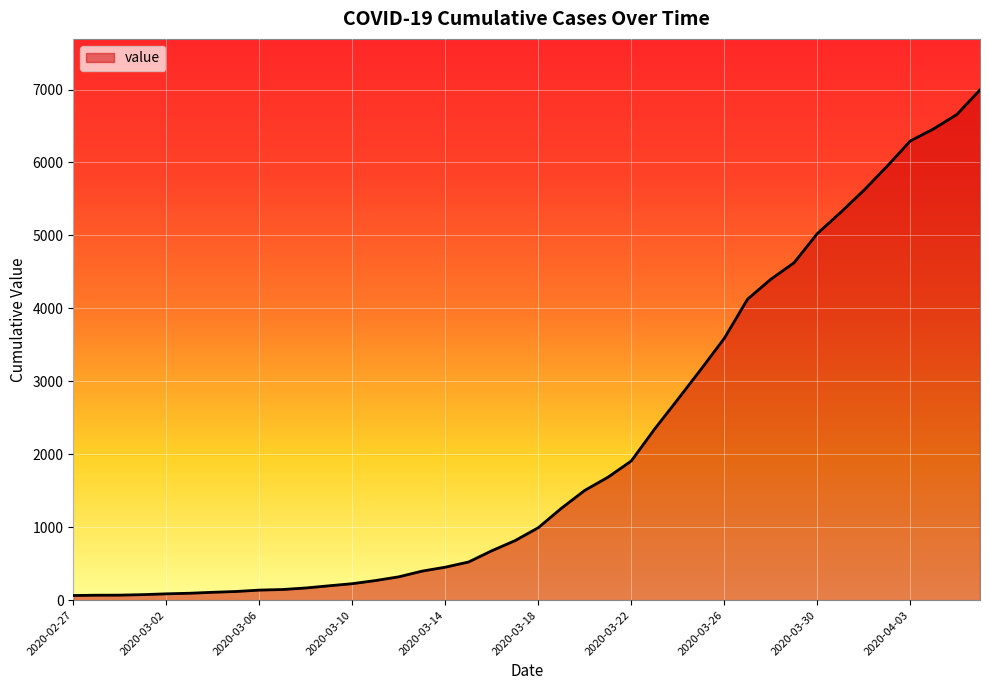

What is the maximum value shown in the chart?

6995